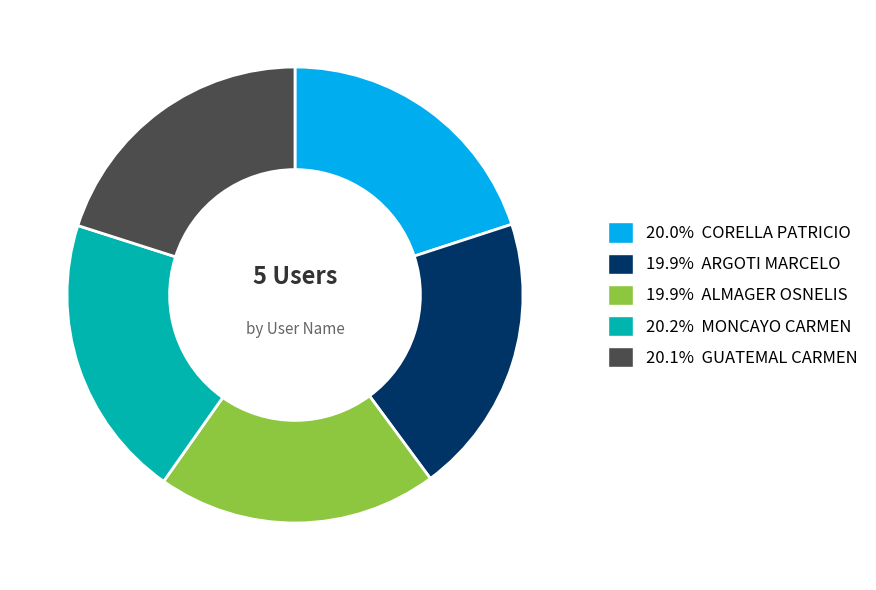

Does any single category account for the majority?

No